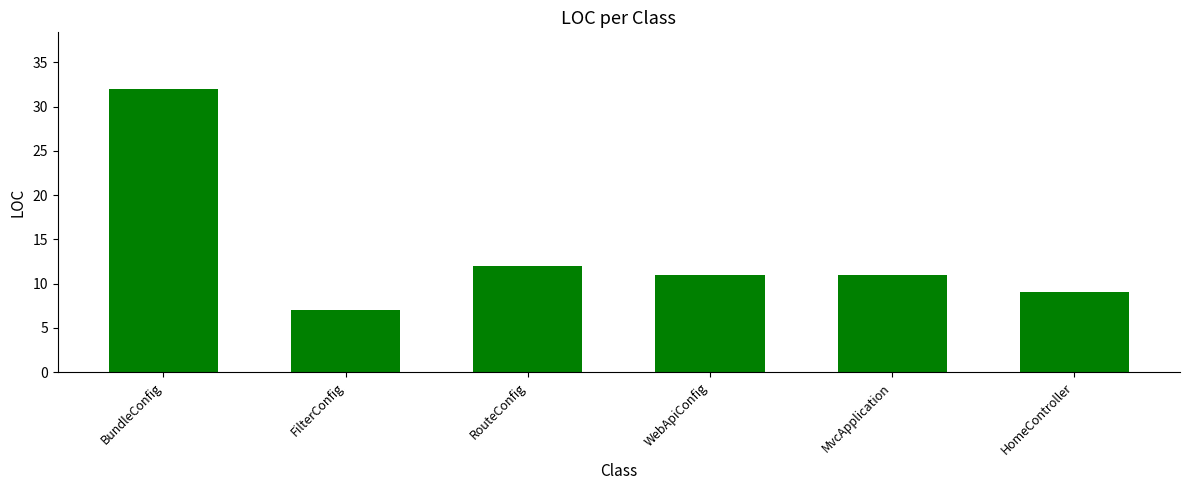

The value at MvcApplication is 6. True or false?

False